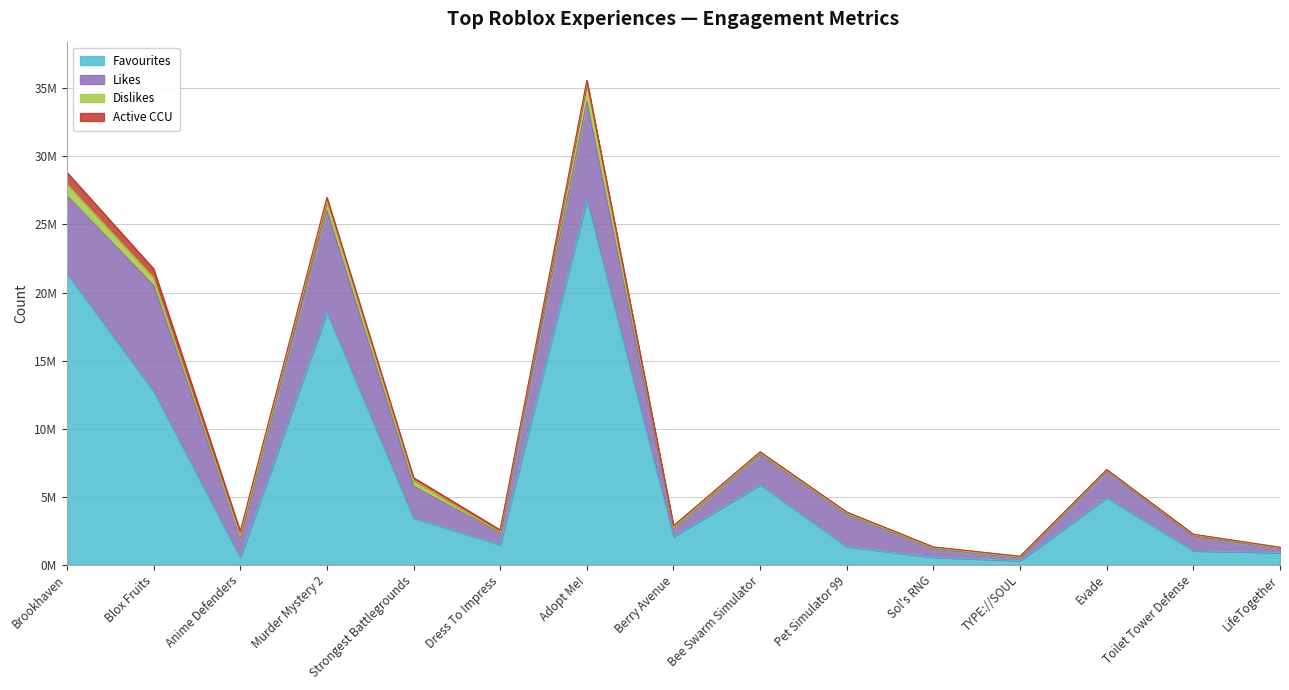

Reading right to left, list all the values displayed in this chart.

Favourites: LifeTogether=888248	Toilet Tower Defense=1021734	Evade=4927612	TYPE://SOUL=297606	Sol's RNG=550486	Pet Simulator 99=1330609	Bee Swarm Simulator=5867412	Berry Avenue=2064240	Adopt Me!=26836545	Dress To Impress=1479142	Strongest Battlegrounds=3432880	Murder Mystery 2=18553679	Anime Defenders=528117	Blox Fruits=12743641	Brookhaven=21382315
Likes: LifeTogether=324315	Toilet Tower Defense=1031014	Evade=1902924	TYPE://SOUL=216262	Sol's RNG=603815	Pet Simulator 99=2363491	Bee Swarm Simulator=2216853	Berry Avenue=577667	Adopt Me!=7169208	Dress To Impress=829894	Strongest Battlegrounds=2346564	Murder Mystery 2=7455289	Anime Defenders=1579295	Blox Fruits=7776083	Brookhaven=5732974
Dislikes: LifeTogether=24545	Toilet Tower Defense=135913	Evade=111208	TYPE://SOUL=49212	Sol's RNG=86044	Pet Simulator 99=86931	Bee Swarm Simulator=117966	Berry Avenue=86131	Adopt Me!=1417976	Dress To Impress=82321	Strongest Battlegrounds=445265	Murder Mystery 2=720008	Anime Defenders=38950	Blox Fruits=592807	Brookhaven=885712
Active CCU: LifeTogether=50190	Toilet Tower Defense=53534	Evade=54762	TYPE://SOUL=61307	Sol's RNG=69898	Pet Simulator 99=87657	Bee Swarm Simulator=95516	Berry Avenue=139487	Adopt Me!=158091	Dress To Impress=167087	Strongest Battlegrounds=172326	Murder Mystery 2=252833	Anime Defenders=303464	Blox Fruits=633625	Brookhaven=827765